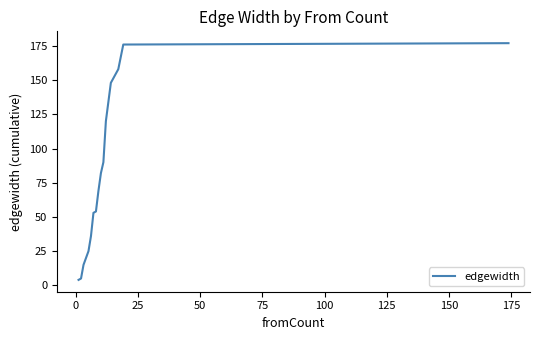

What is the smallest value displayed?

4